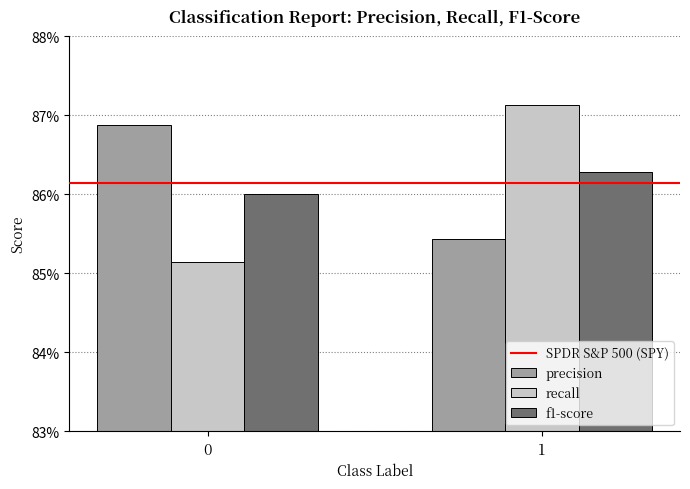

Between 0 and 1, which series saw the biggest shift?

recall